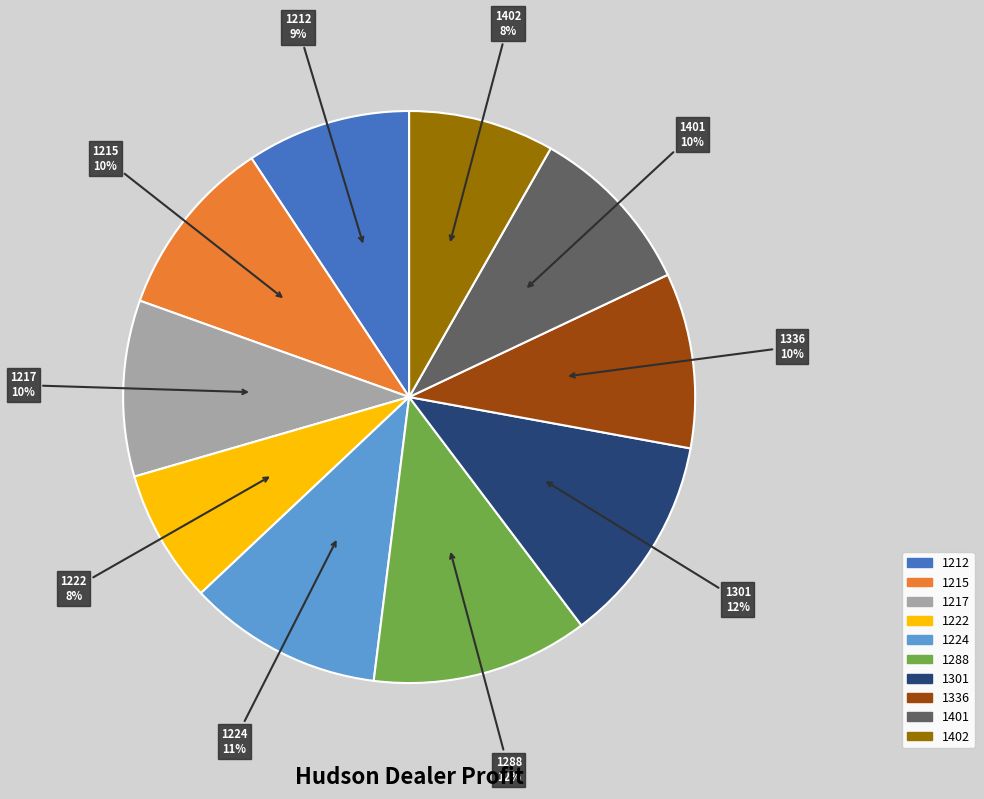

To the nearest percent, what is the combined percentage of 1336 and 1402?

18%